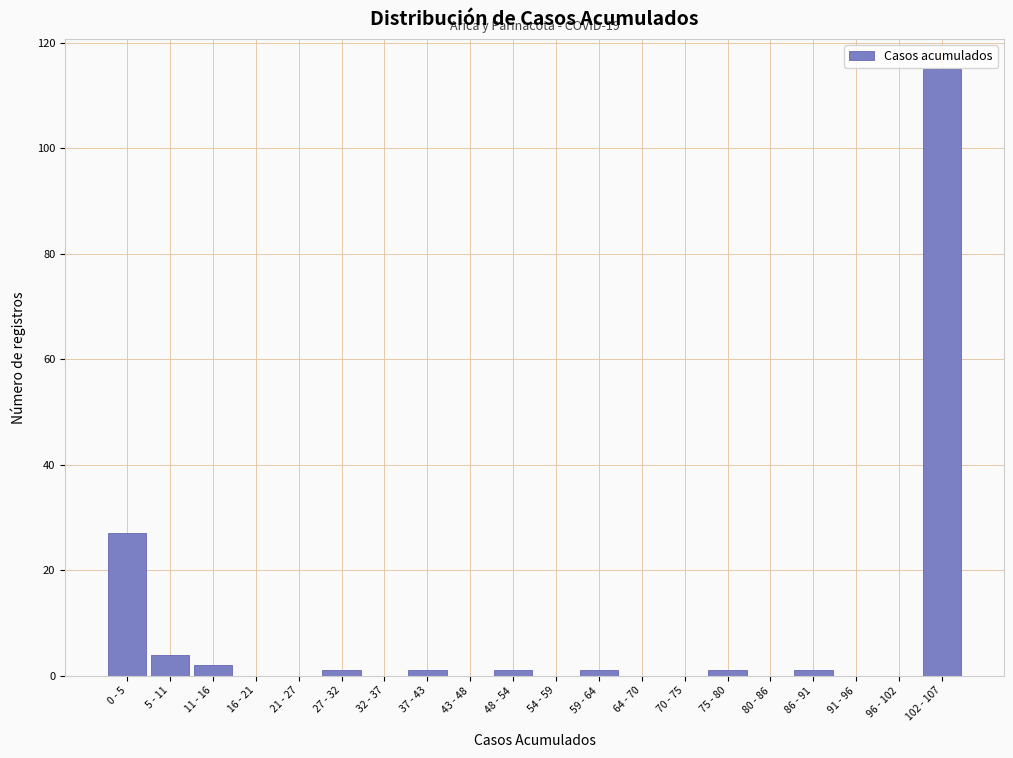

Reading right to left, list all the values displayed in this chart.

102 - 107=115	96 - 102=0	91 - 96=0	86 - 91=1	80 - 86=0	75 - 80=1	70 - 75=0	64 - 70=0	59 - 64=1	54 - 59=0	48 - 54=1	43 - 48=0	37 - 43=1	32 - 37=0	27 - 32=1	21 - 27=0	16 - 21=0	11 - 16=2	5 - 11=4	0 - 5=27